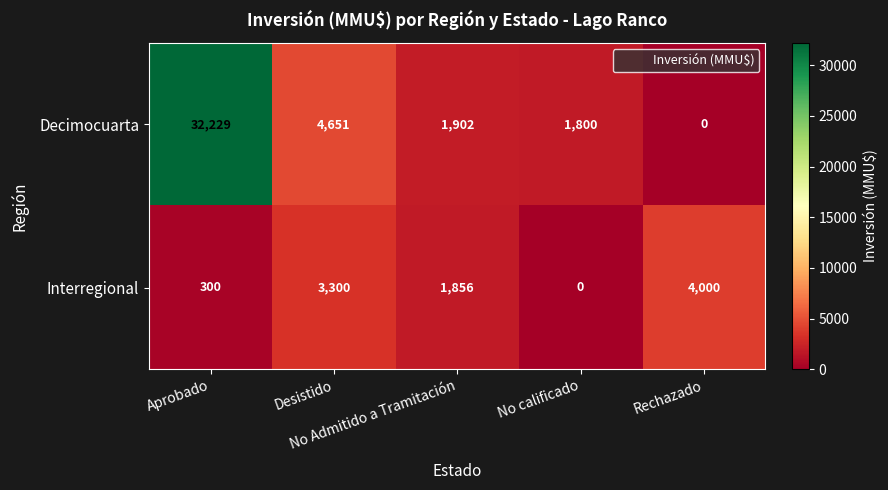

What is the maximum value shown in the chart?

32229